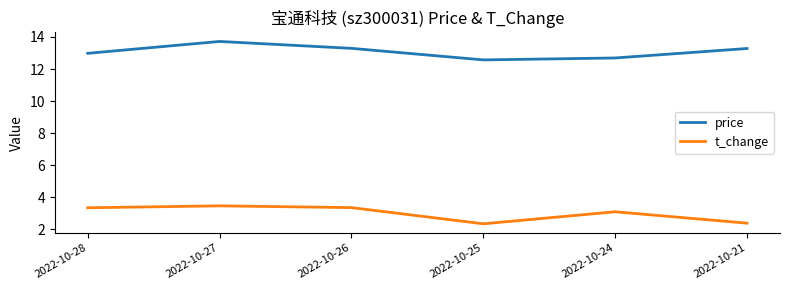

True or false: price and t_change intersect in this chart.

False